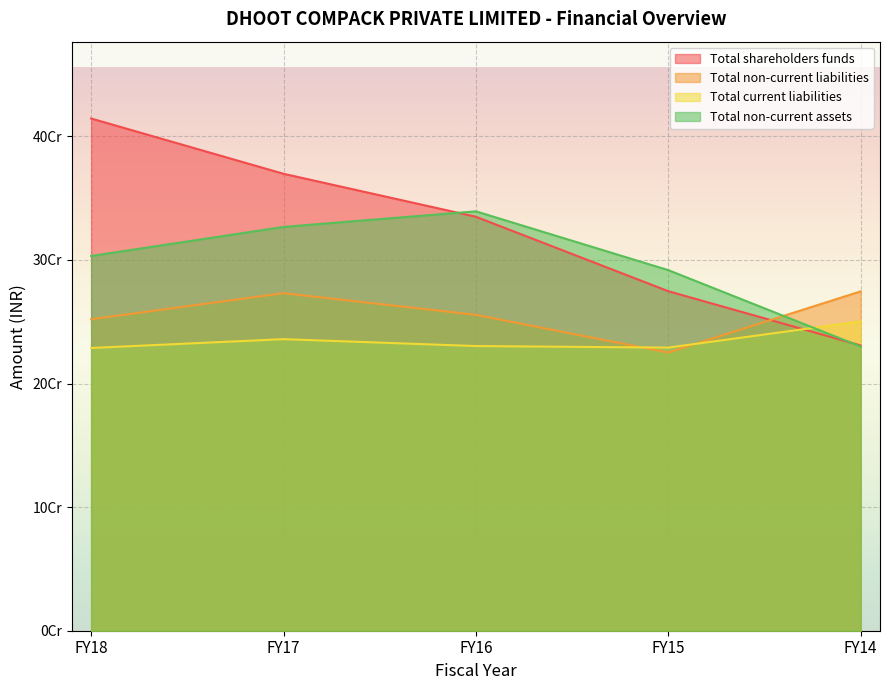

Does the chart display data point markers on the line(s)?

No